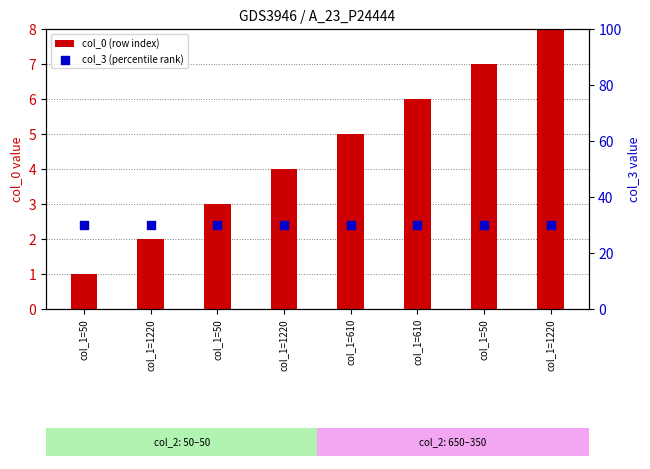

Is the value of col_0 (row index) at col_1=50 greater than the value of col_3 (percentile rank) at col_1=1220?

No